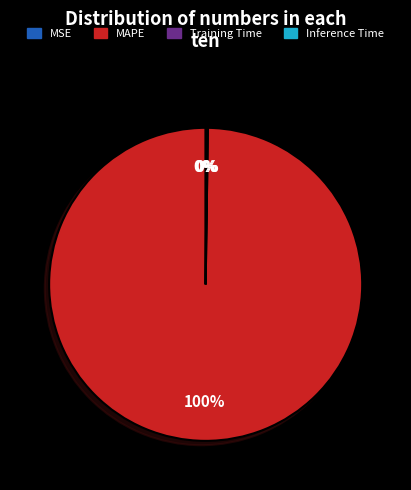

Which category has the biggest portion of the pie?

MAPE